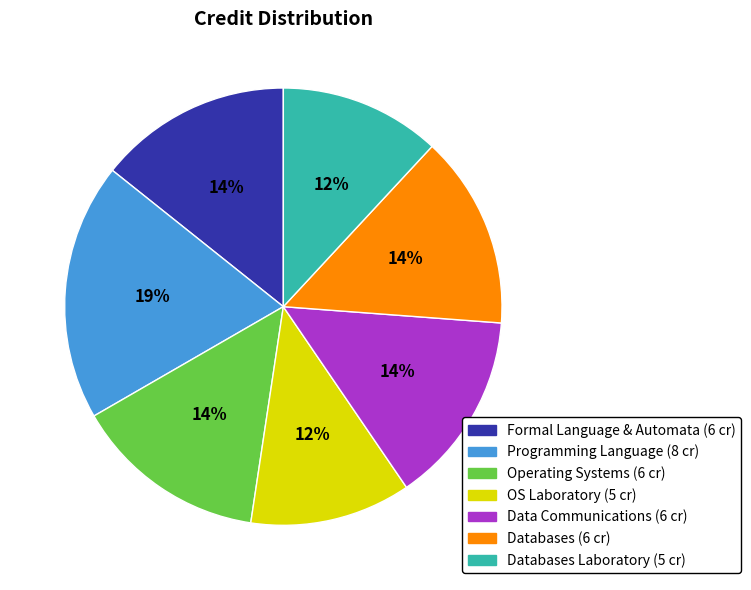

How many slices are in this pie chart?

7